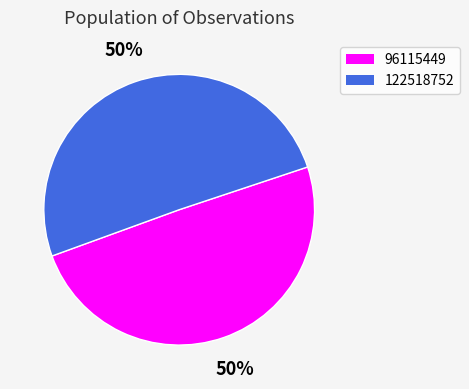

To the nearest percent, what is the combined percentage of 122518752 and 96115449?

100%